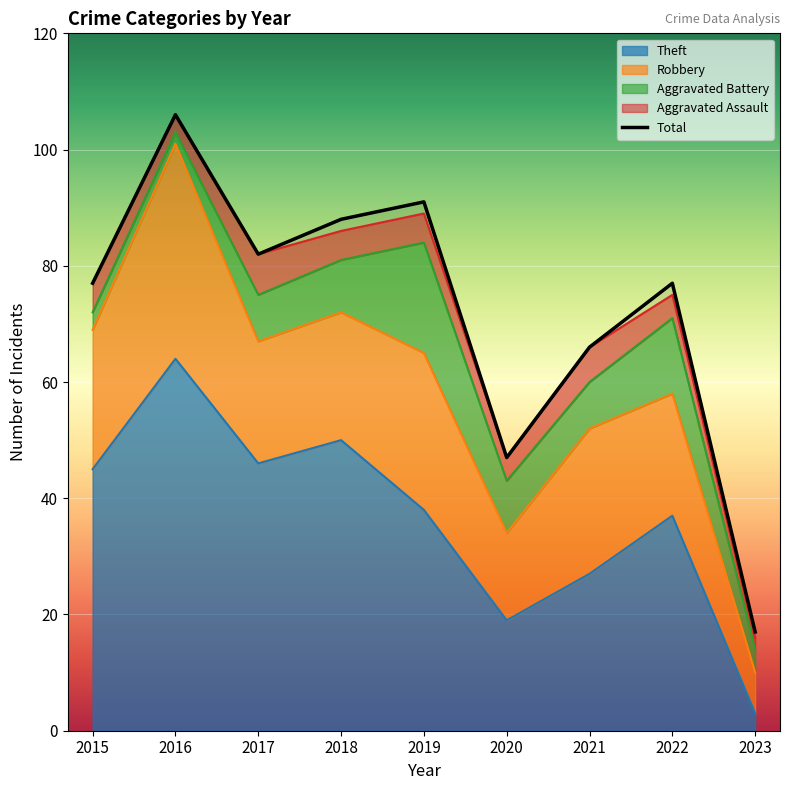

Count the number of values greater than 77.

4